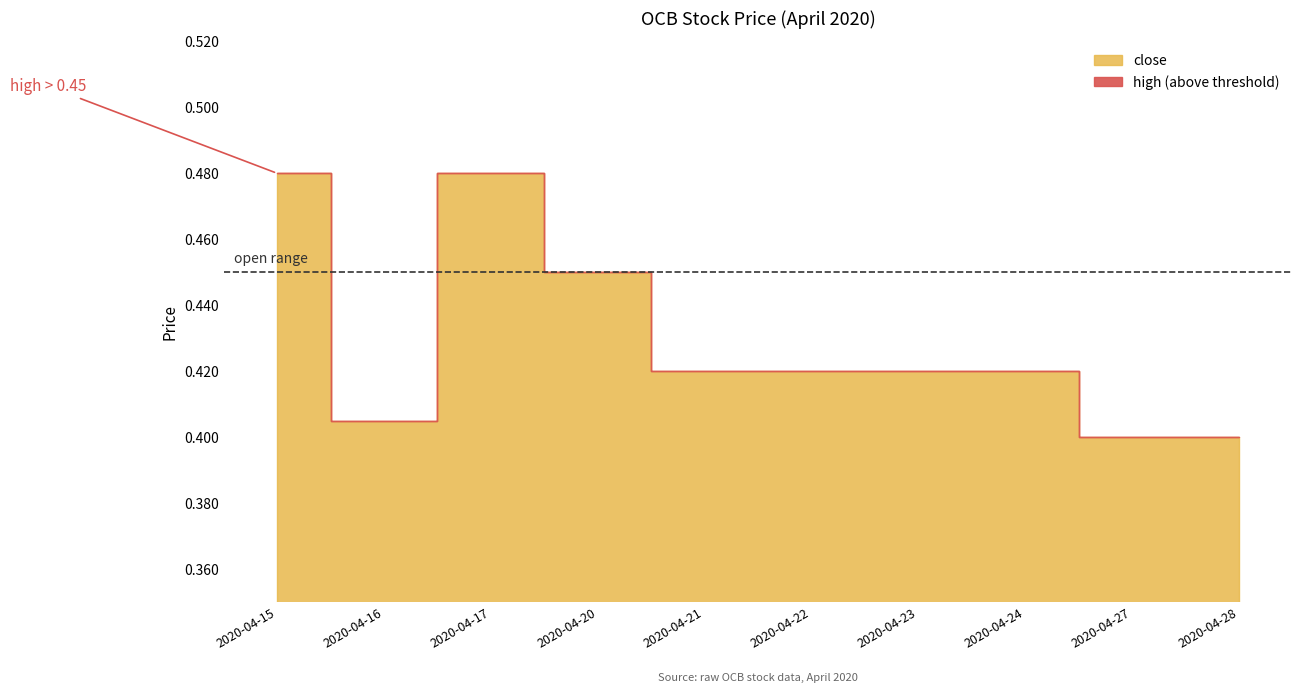

Rank the categories by low value from highest to lowest.

2020-04-15, 2020-04-20, 2020-04-17, 2020-04-21, 2020-04-22, 2020-04-23, 2020-04-24, 2020-04-16, 2020-04-27, 2020-04-28